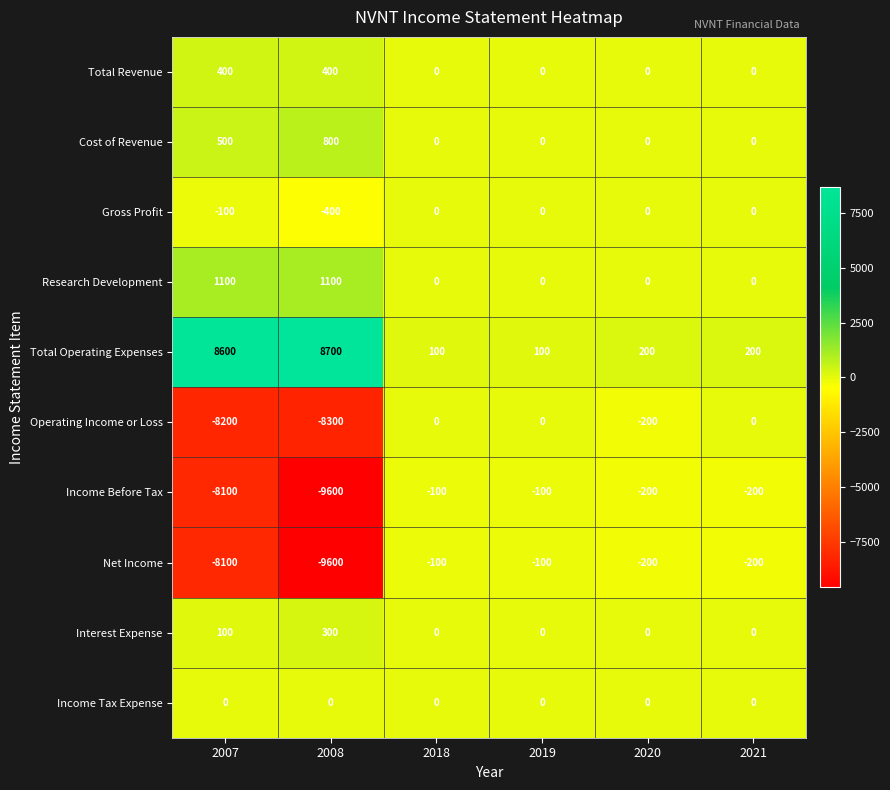

How many categories are shown in the chart?

6